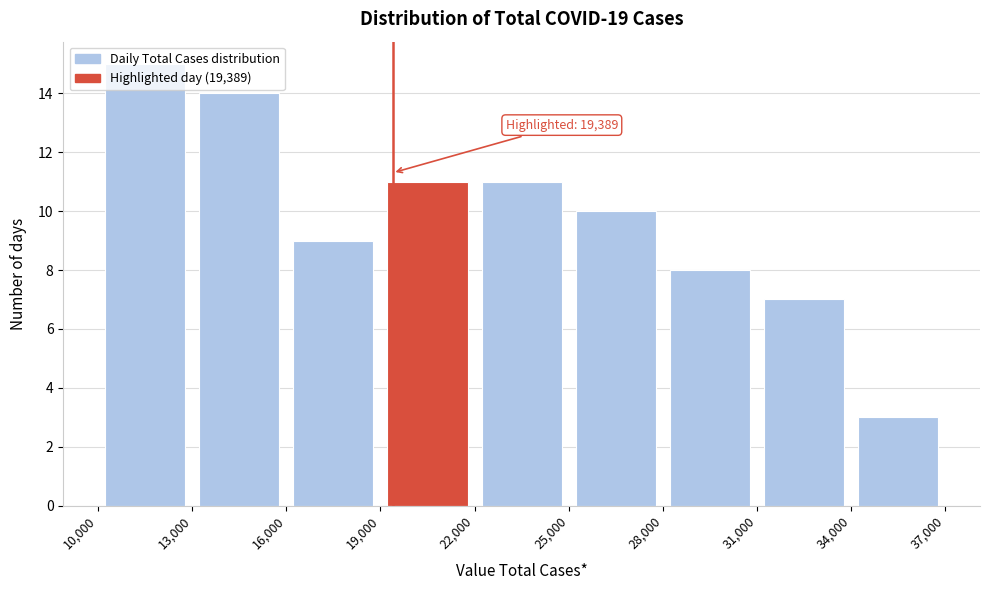

Over which range of the x-axis is the bar tallest?

10,000 to 13,000